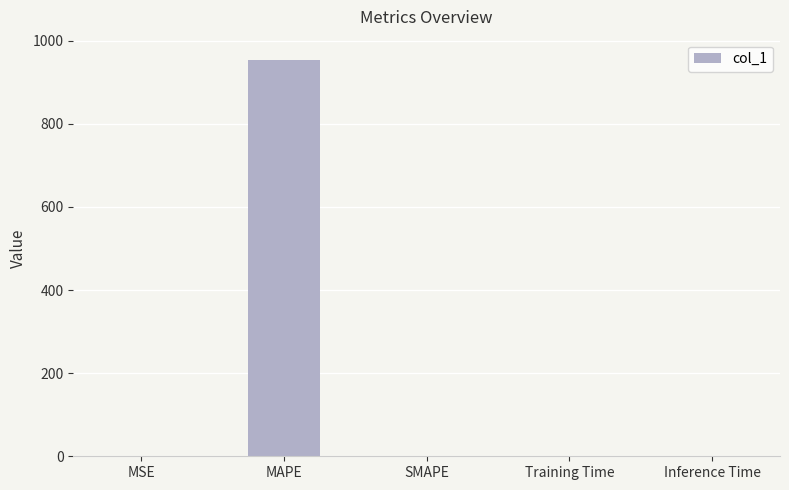

Is it true that the value at MSE is 0.4?

True